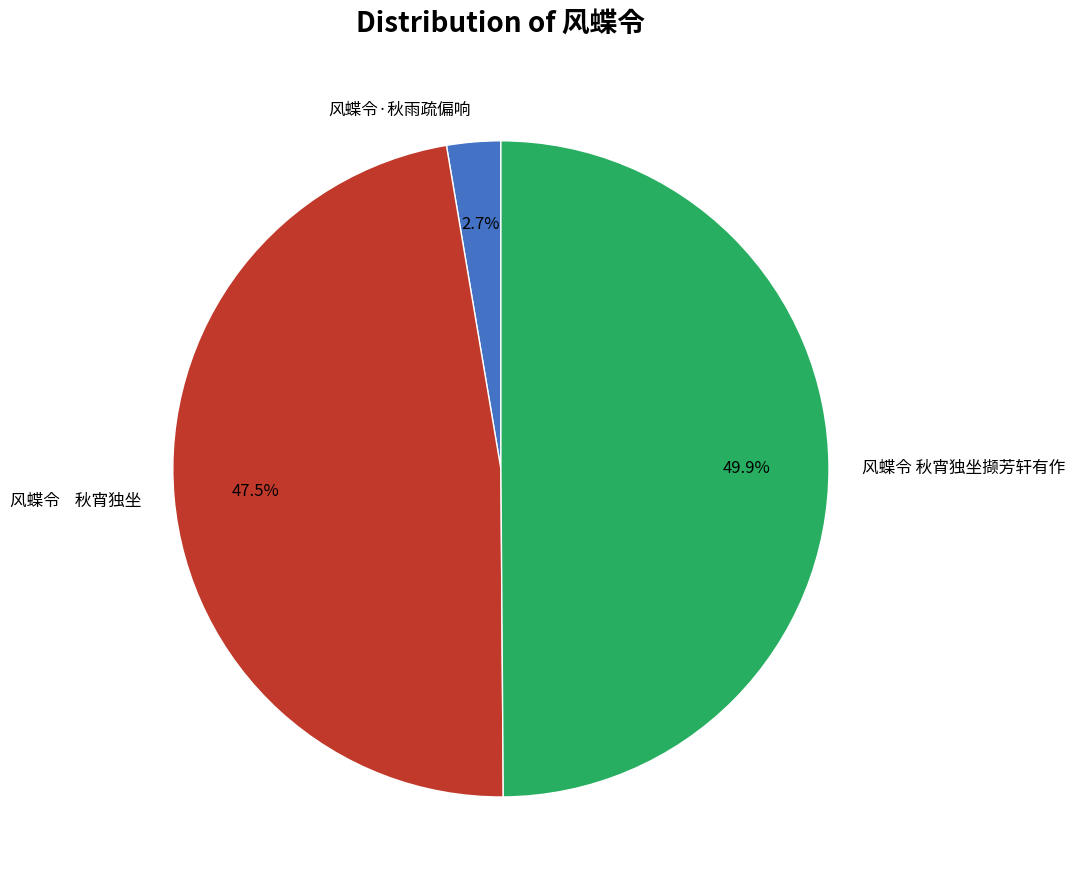

Which has a higher value, 风蝶令 秋宵独坐撷芳轩有作 or 风蝶令·秋雨疏偏响?

风蝶令 秋宵独坐撷芳轩有作